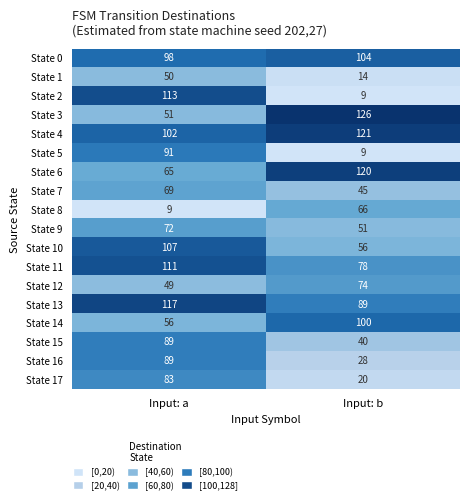

How many categories are shown in the chart?

2